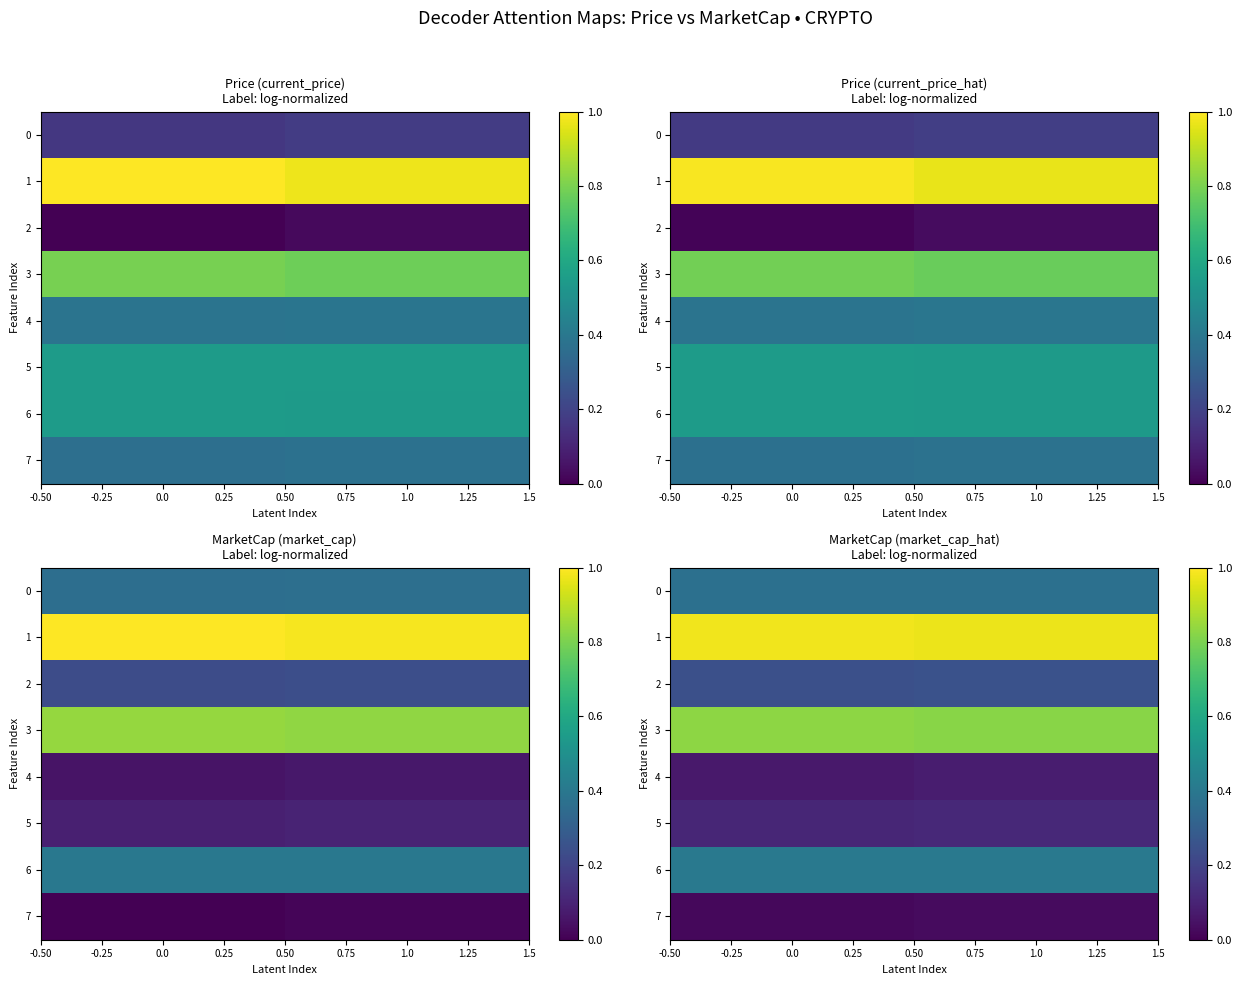

Which series has the largest total across all categories?

1